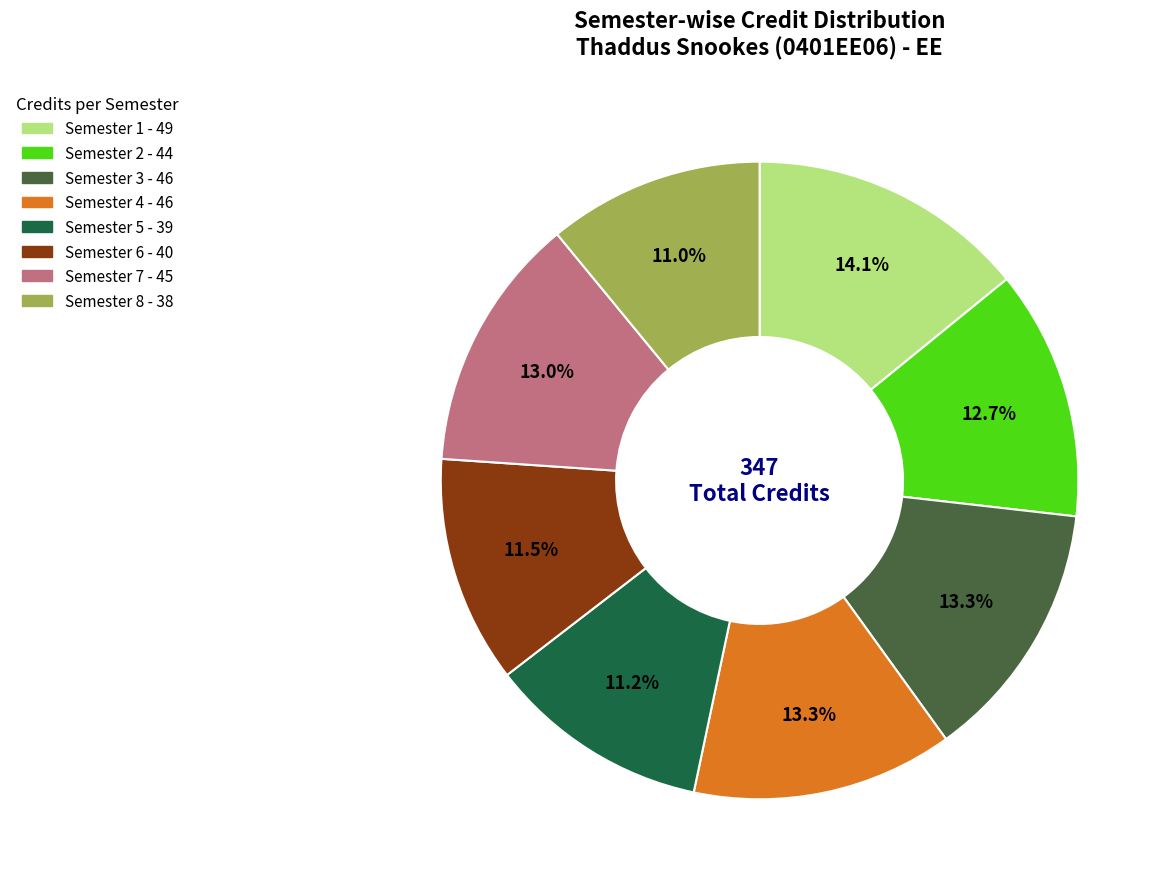

What percentage is NOT represented by Semester 8?

89.0%